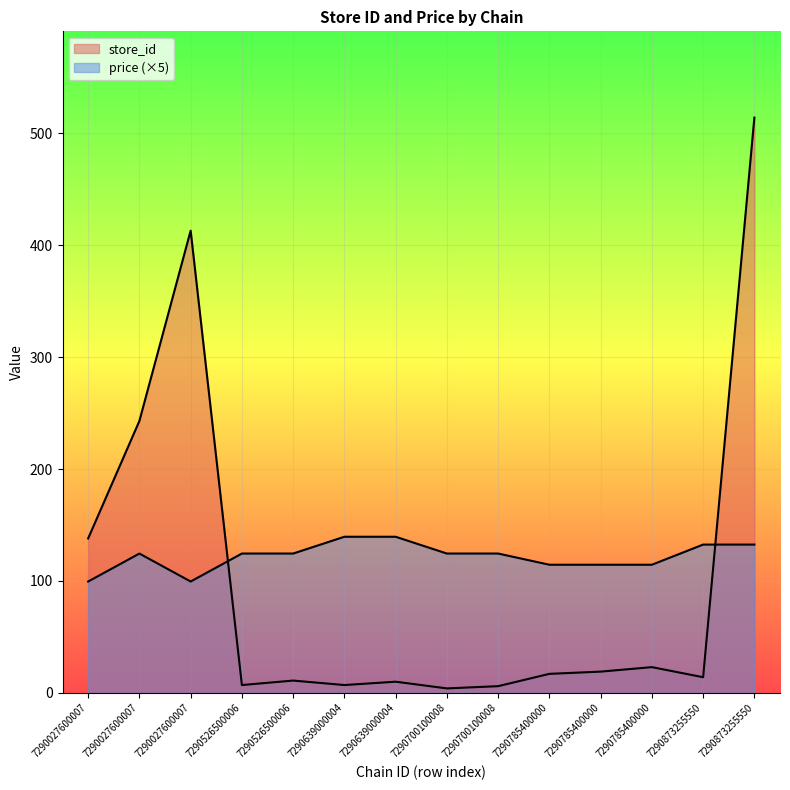

Where does the store_id series first go above 17?

7290027600007